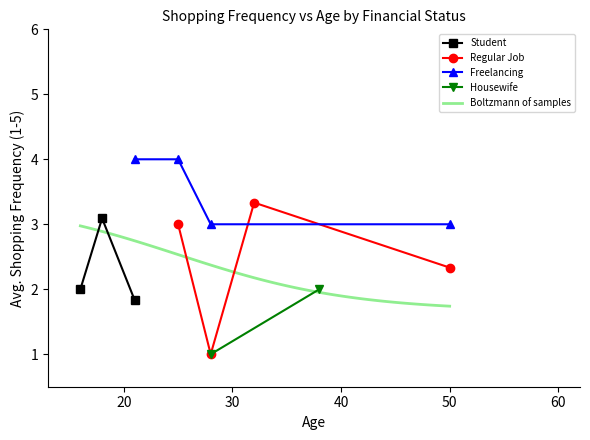

True or false: Student has more than 1 interior local peaks.

False